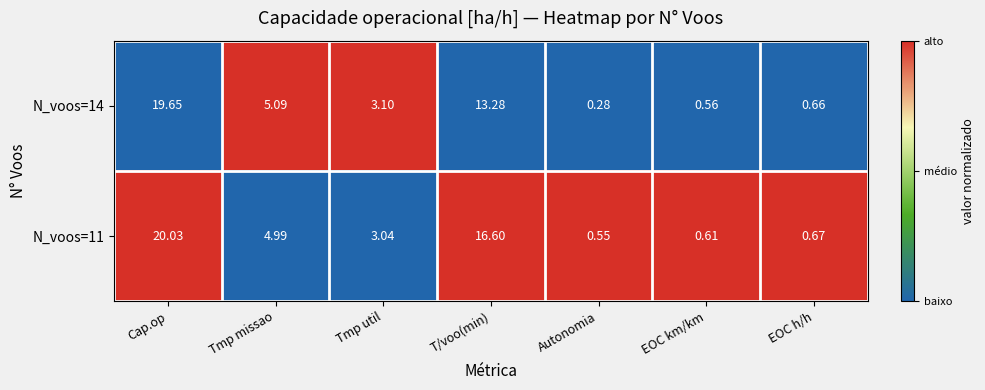

Is the value of N_voos=14 at Cap.op greater than the value of N_voos=11 at Cap.op?

No